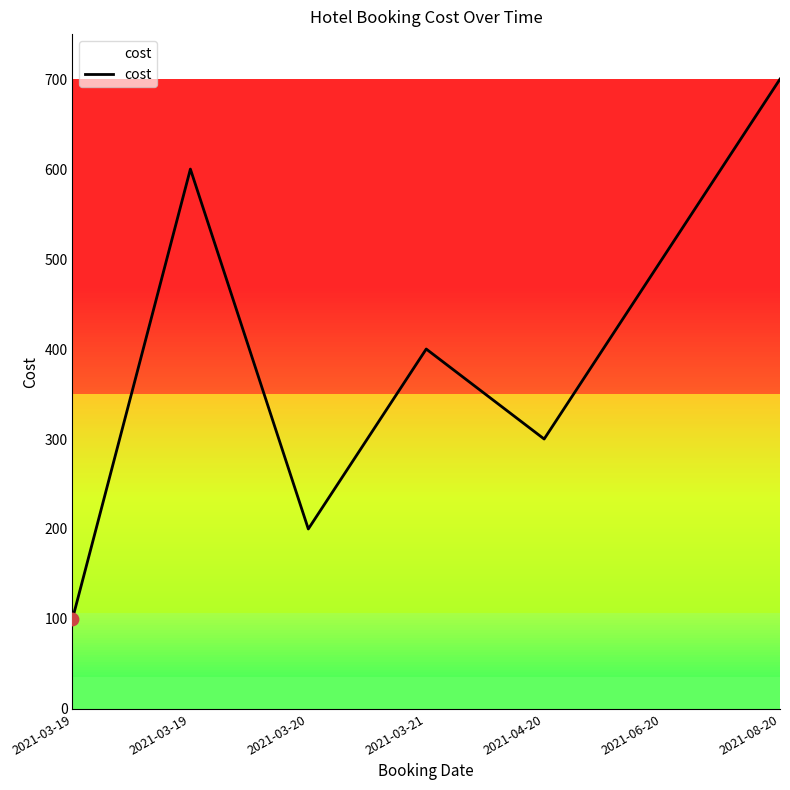

Approximately how many times larger is the value at 2021-03-21 compared to 2021-06-20?

0.8